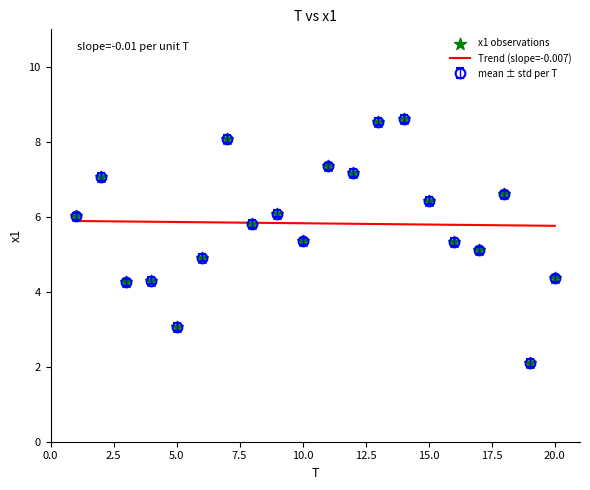

Which series has the widest spread of values?

mean ± std per T